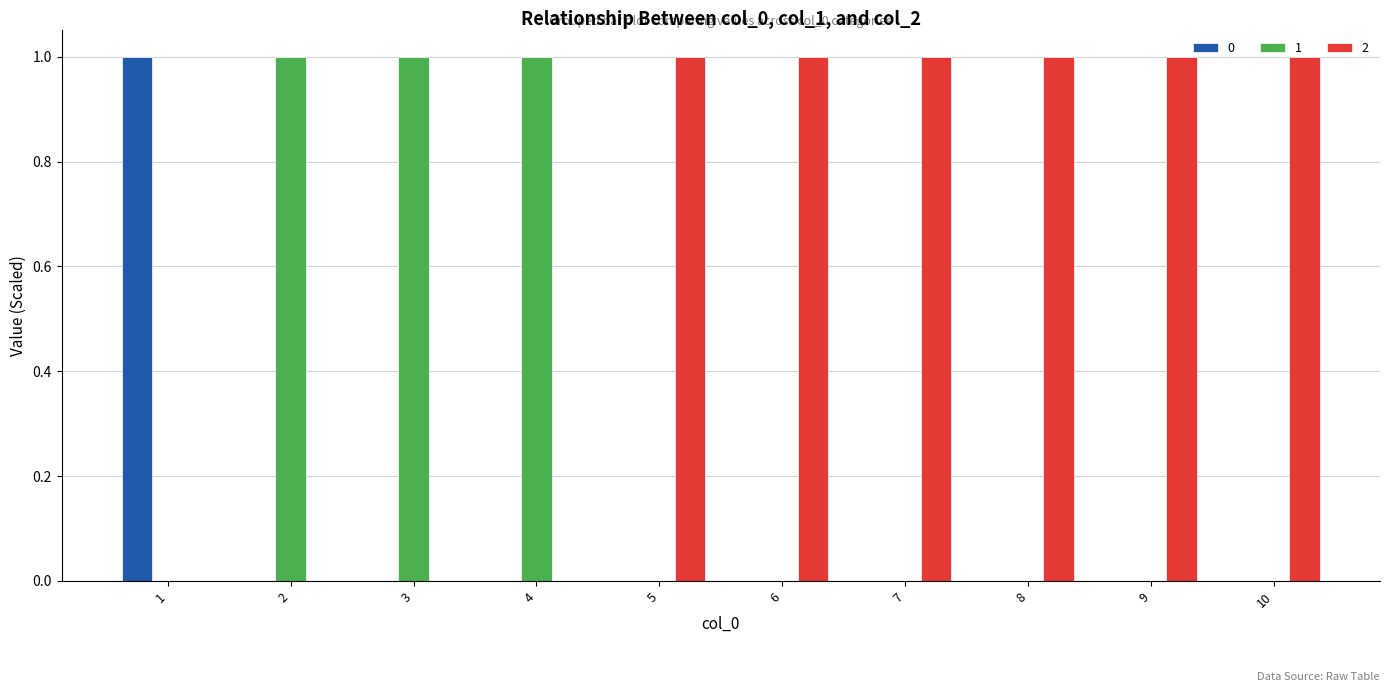

How many 0 values are between 0 and 1?

10